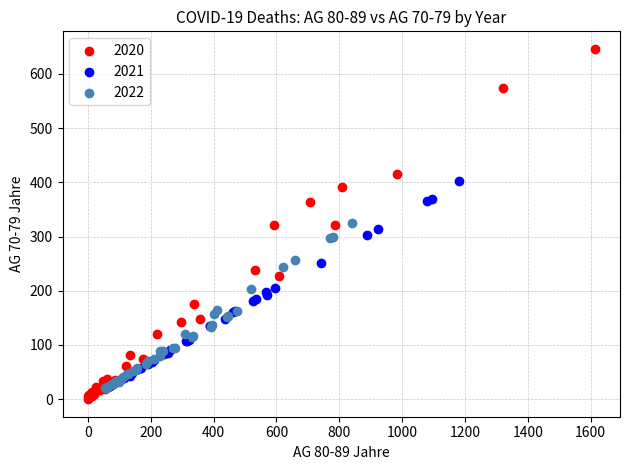

Which series has the largest Y range (max minus min)?

2020